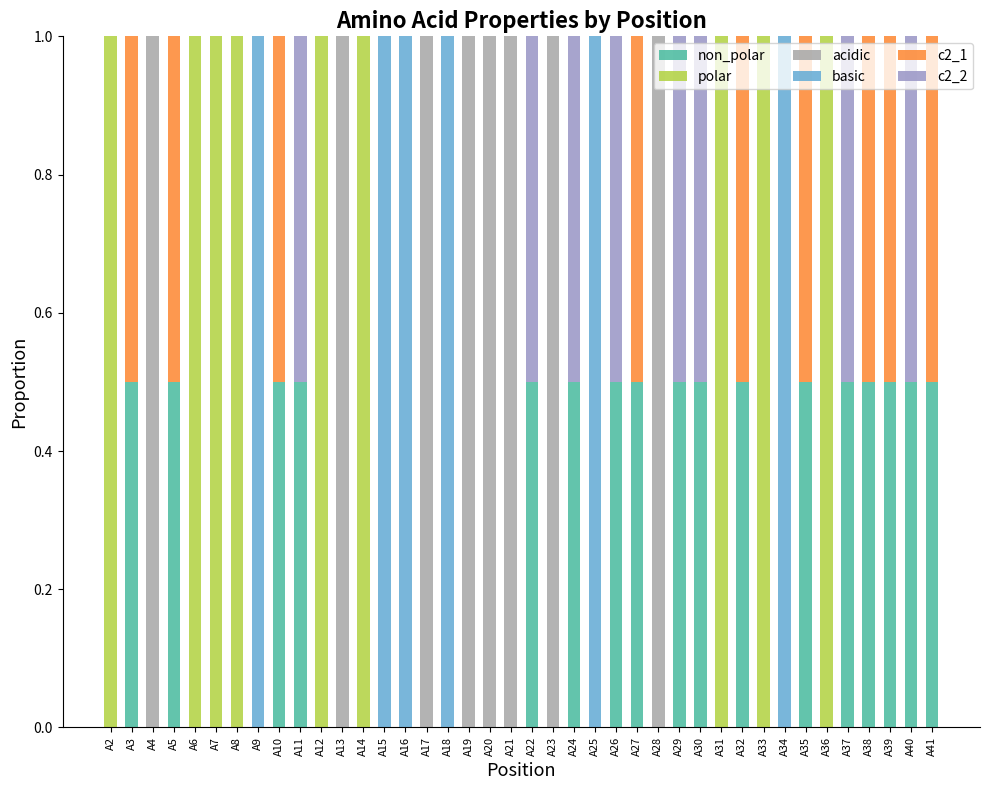

Which series changed the most between A7 and A35?

polar